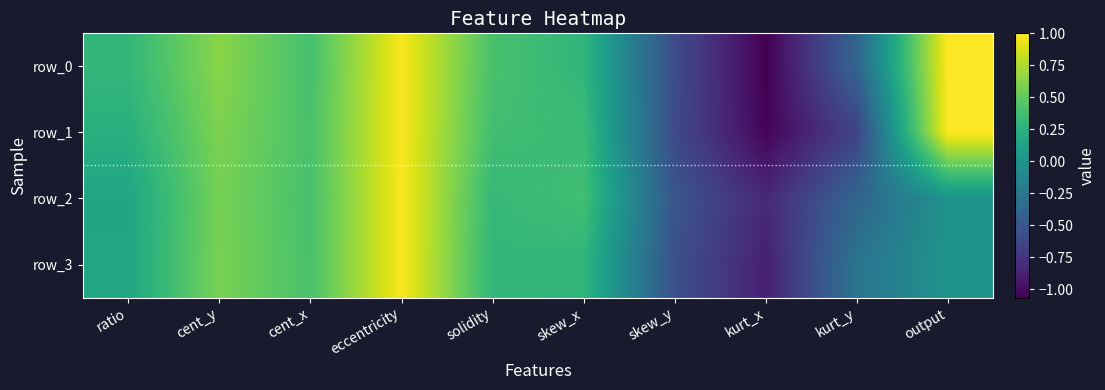

Is it true that row_1 equals -0.6 at kurt_y?

True